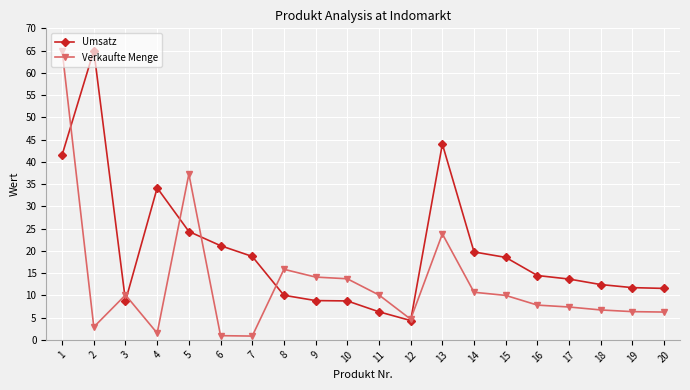

Read the Umsatz value at 15.

18.5